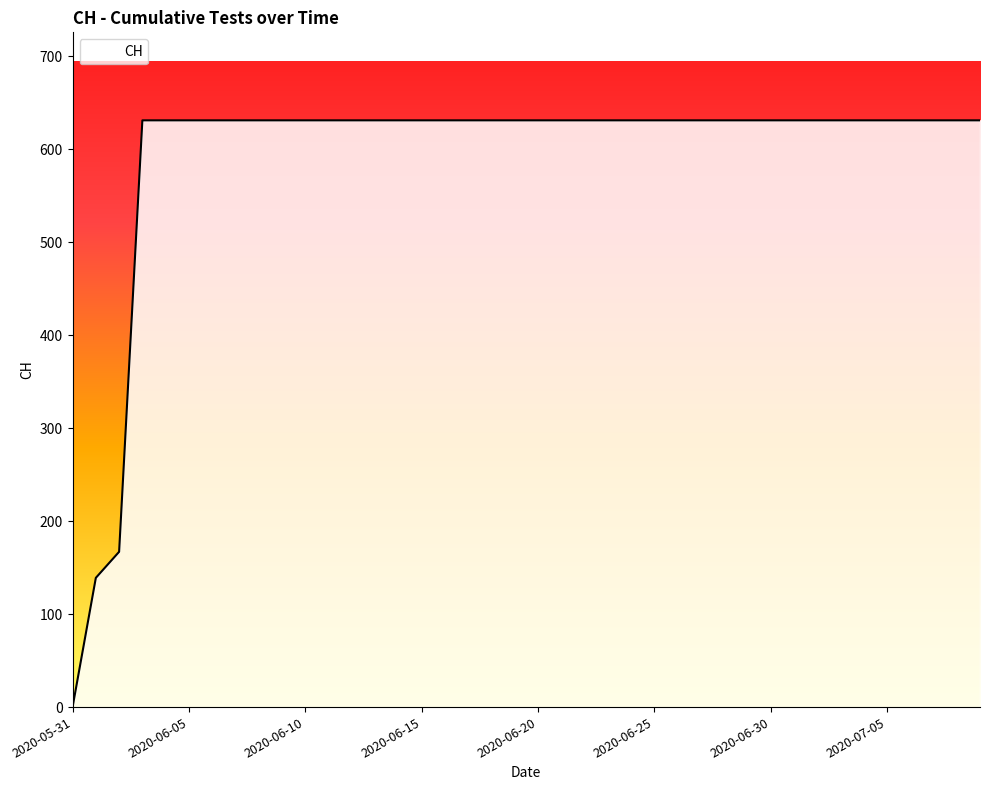

How many lines are shown in the chart?

1